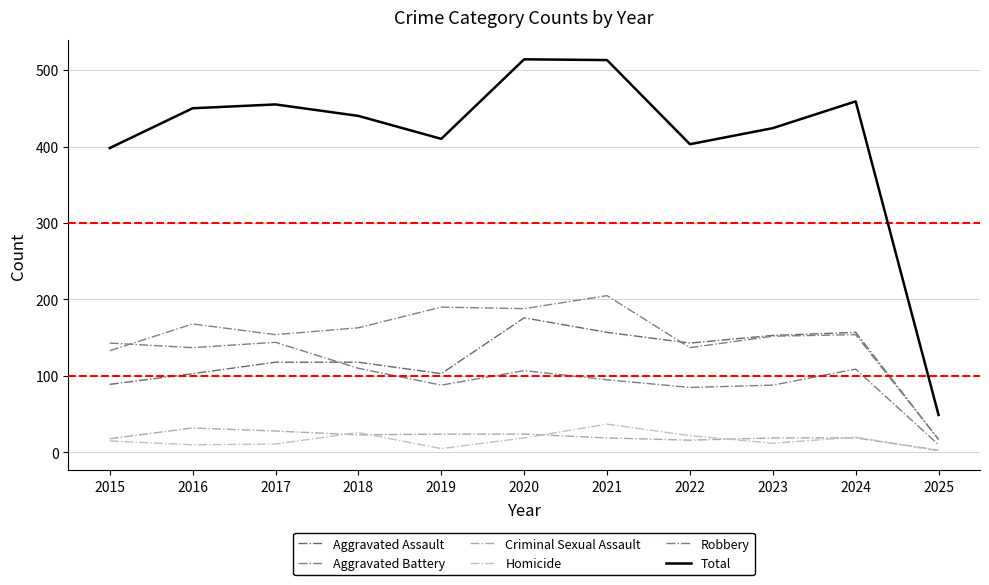

What are all the series names shown in the legend?

Aggravated Assault, Aggravated Battery, Criminal Sexual Assault, Homicide, Robbery, Total